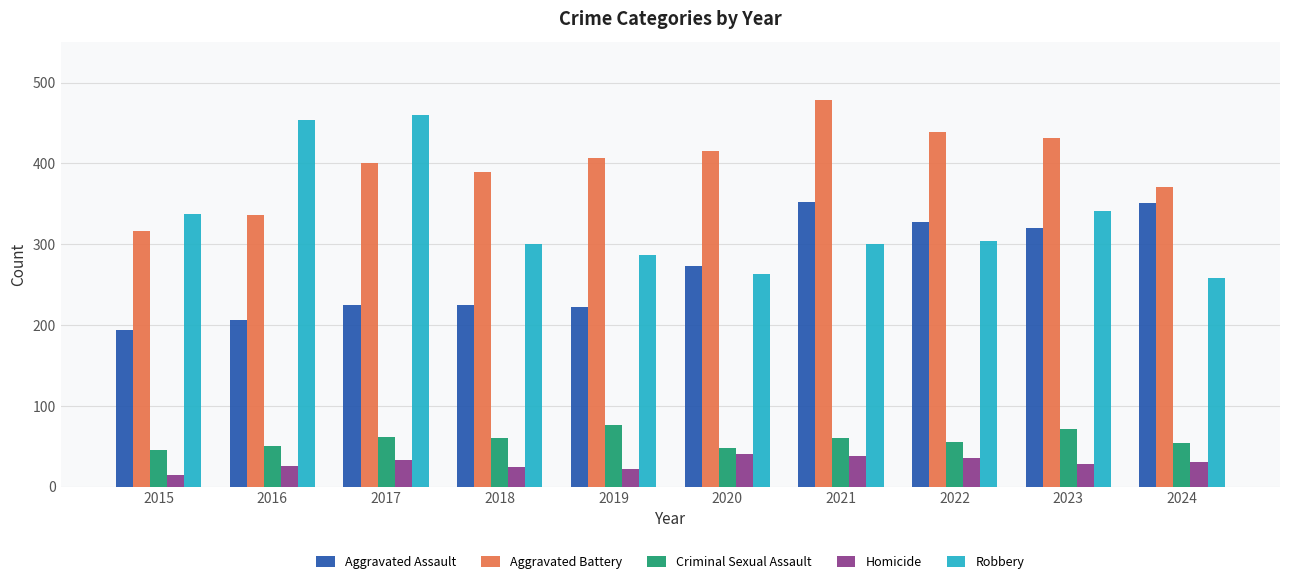

At which category is the sum across all series the highest?

2021